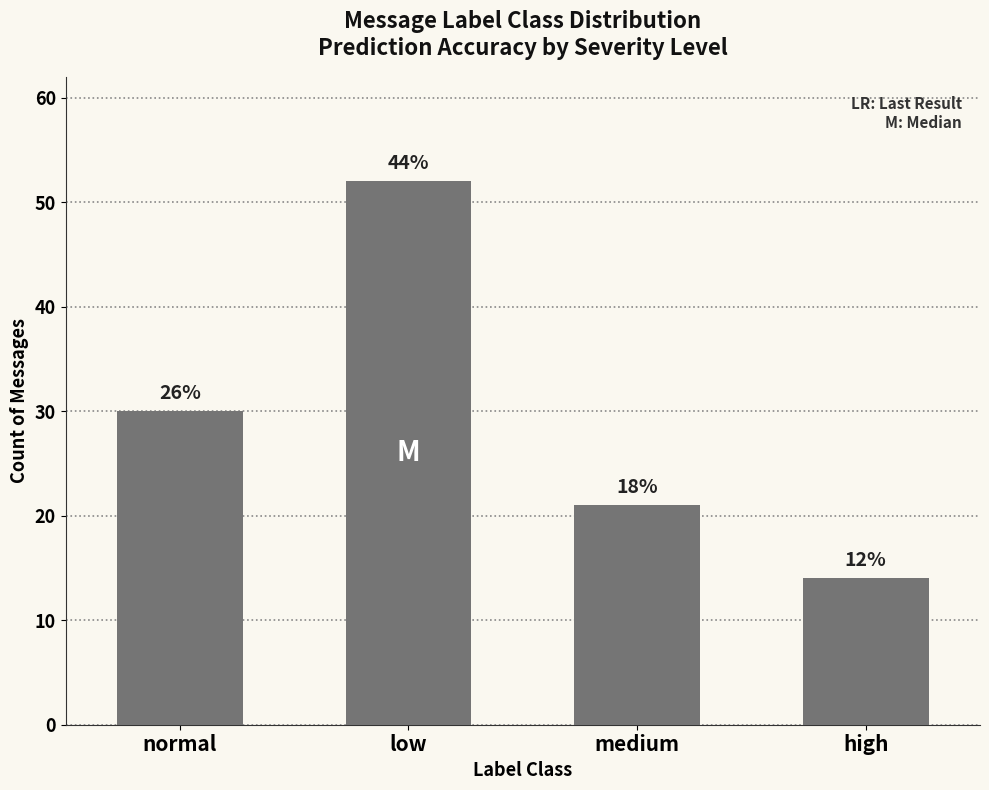

List the labels in order of value, smallest first.

high, medium, normal, low